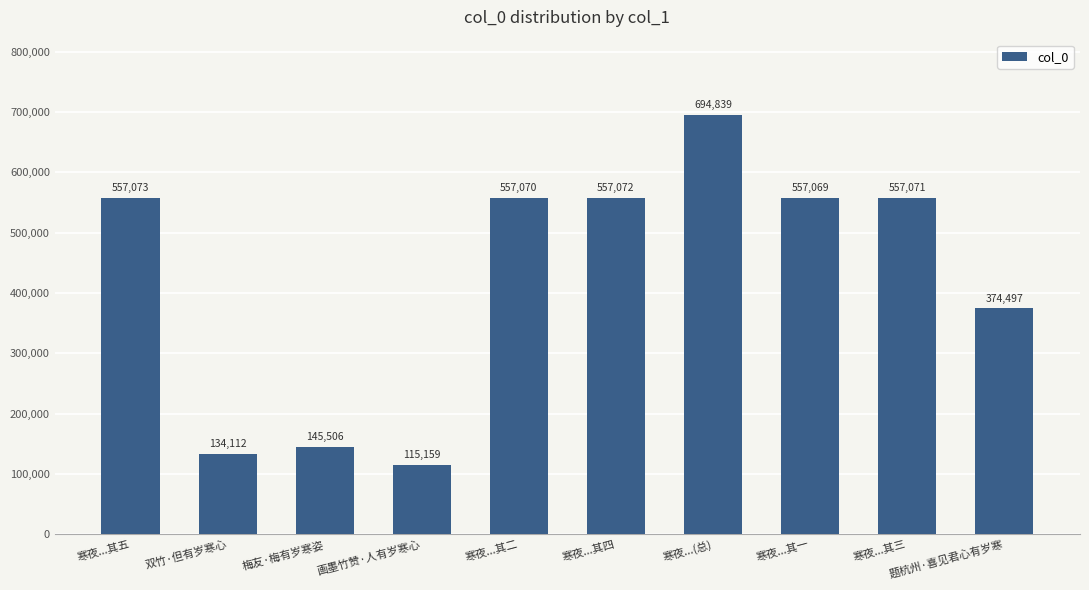

What is the minimum value shown in the chart?

115159